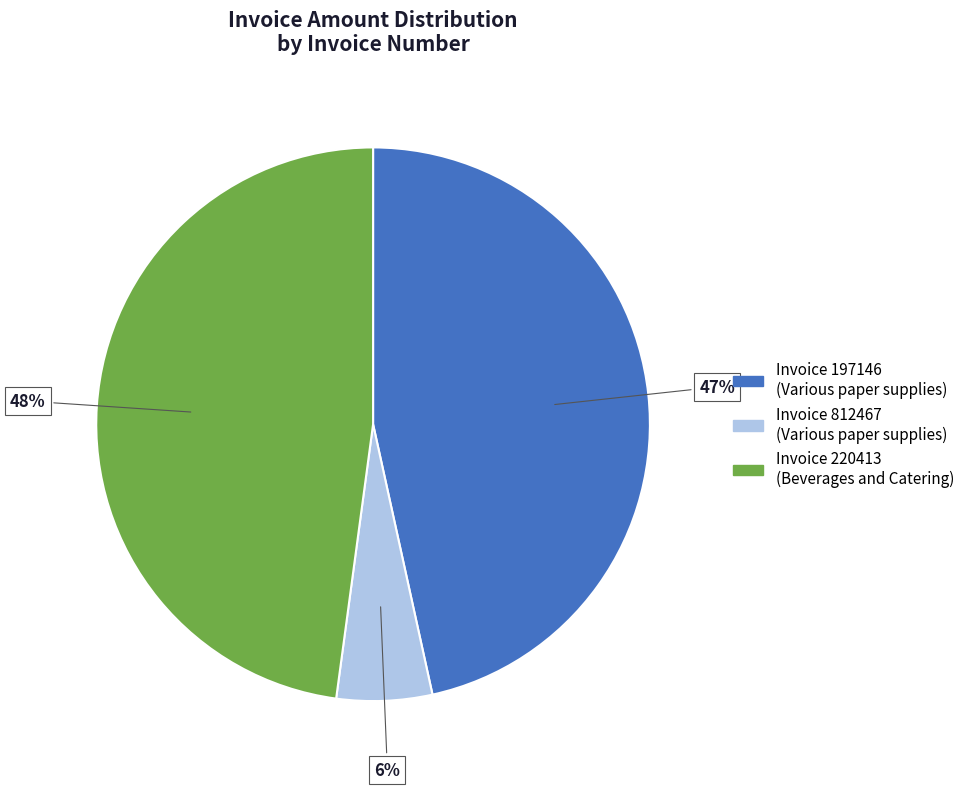

To the nearest percent, what is the difference between the largest and smallest slice percentages?

42%